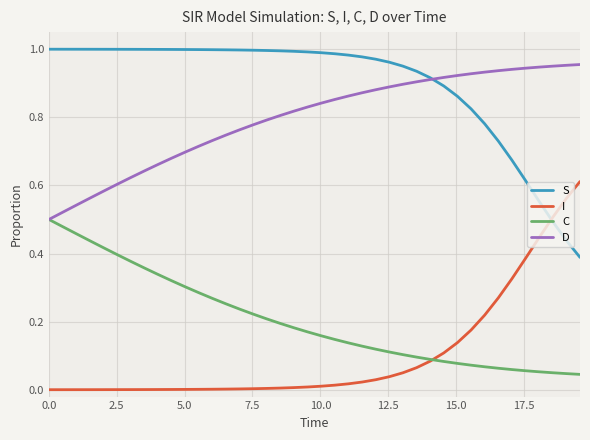

True or false: D and I cross at least once.

False